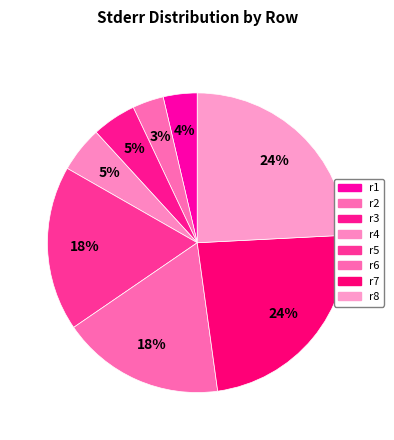

To the nearest percent, what percentage of the pie is r3?

5%